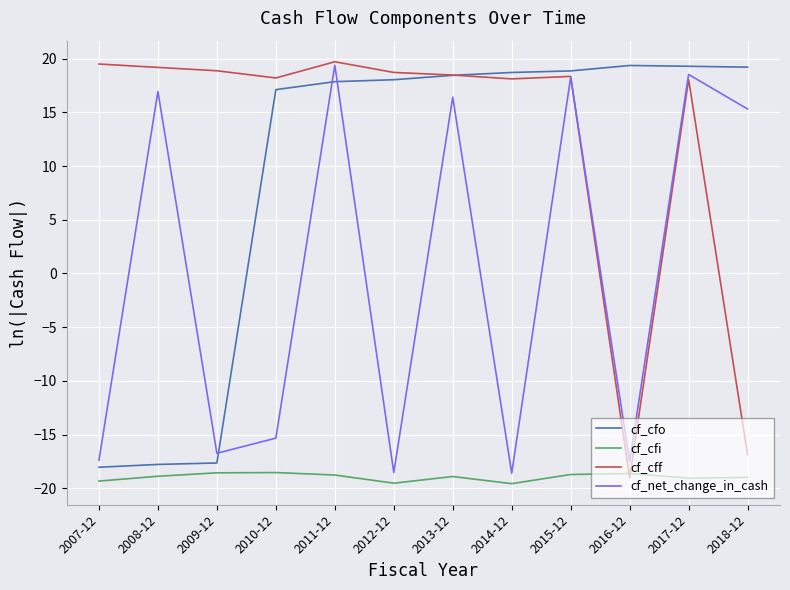

At how many categories does at least one series exceed -1?

12